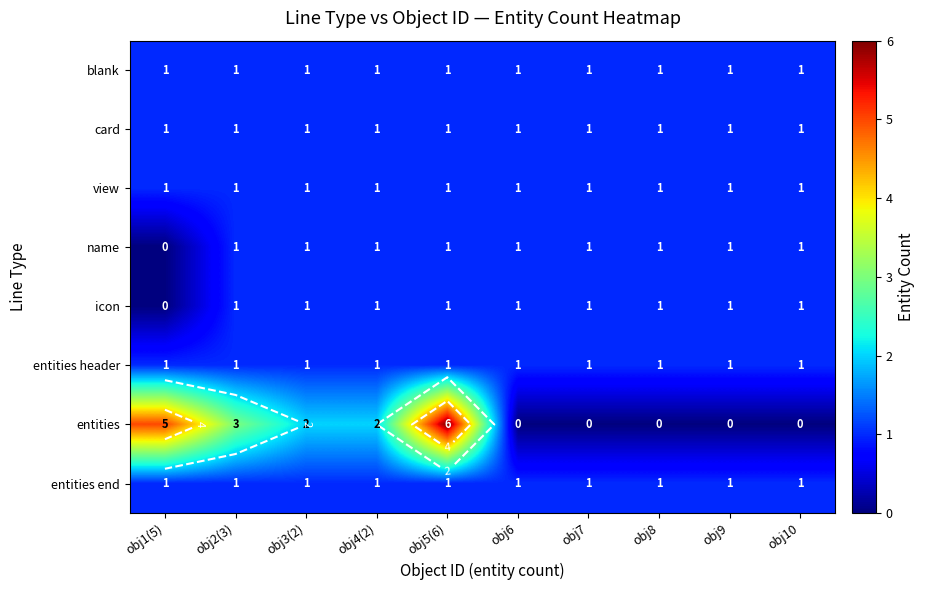

The value of blank at obj1(5) is 1. True or false?

True